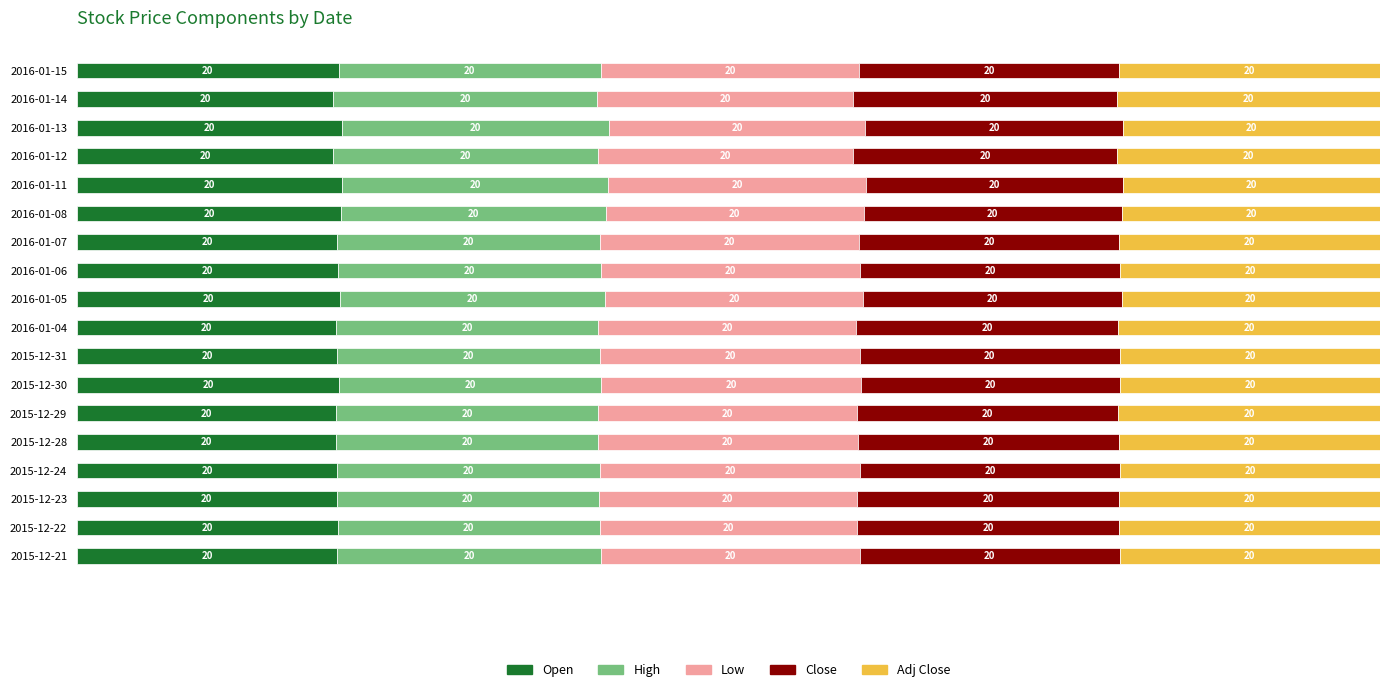

What is the lowest value of the Open series?

19.7